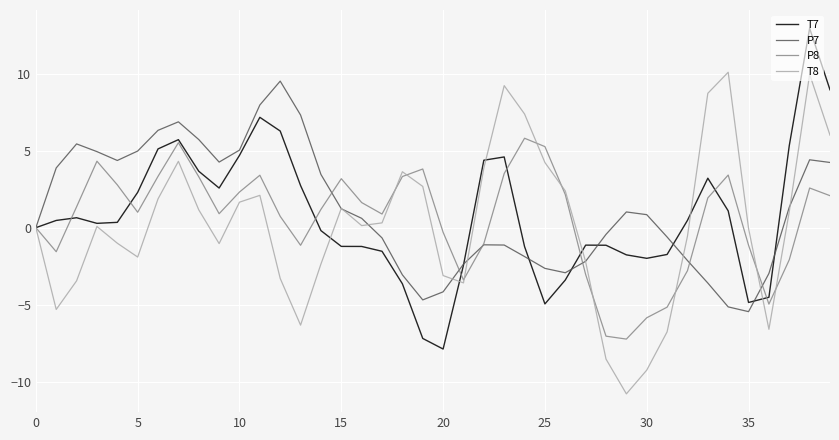

What is the greatest value displayed?

12.9